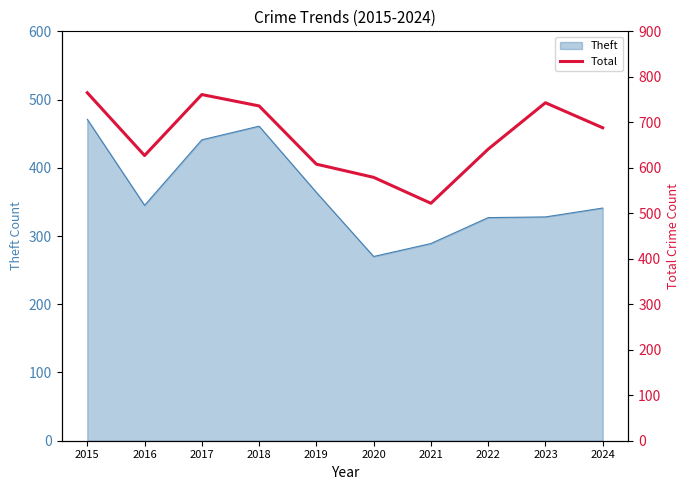

The value of Theft at 2020 is 270. True or false?

True